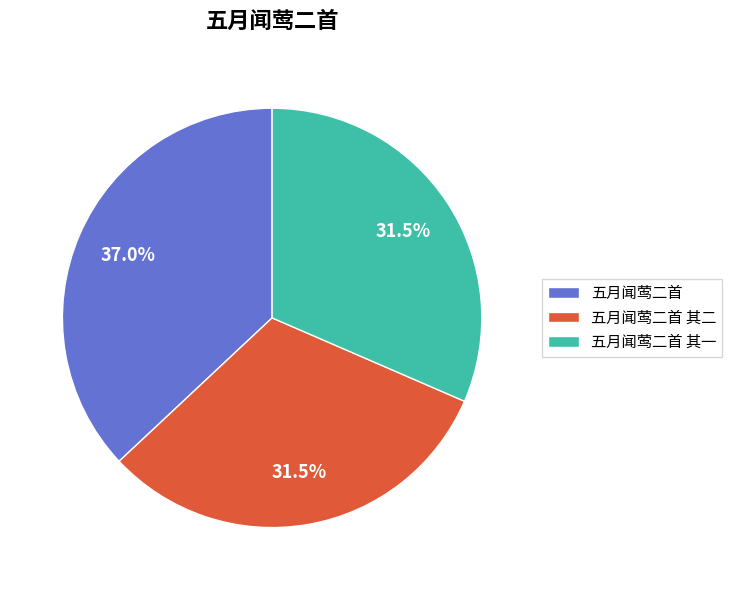

What is the ratio of the value at 五月闻莺二首 其二 to the value at 五月闻莺二首 其一?

1.0